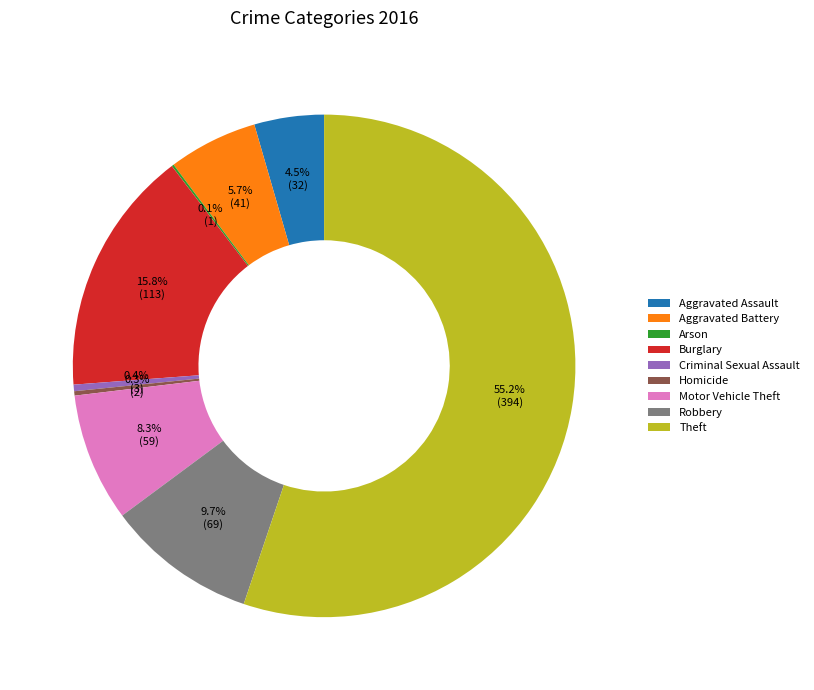

Is Burglary the majority of the pie?

No